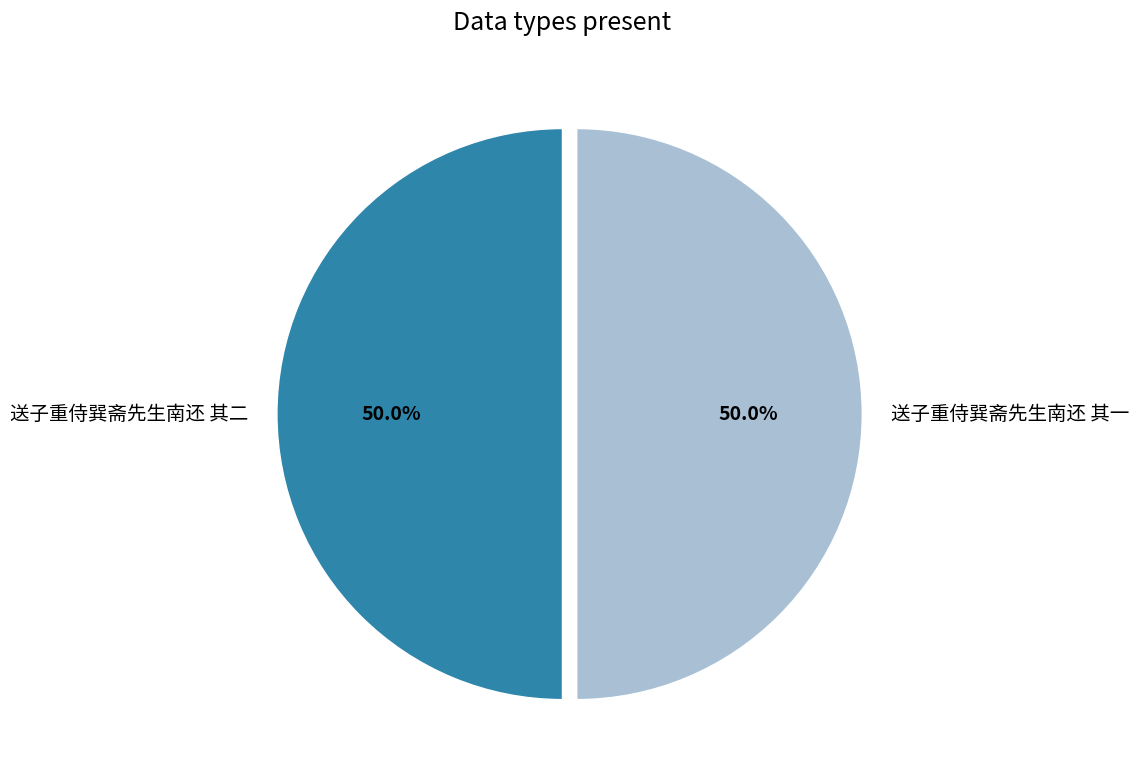

Is it true that 送子重侍巽斋先生南还 其一 is 50% of the pie?

True